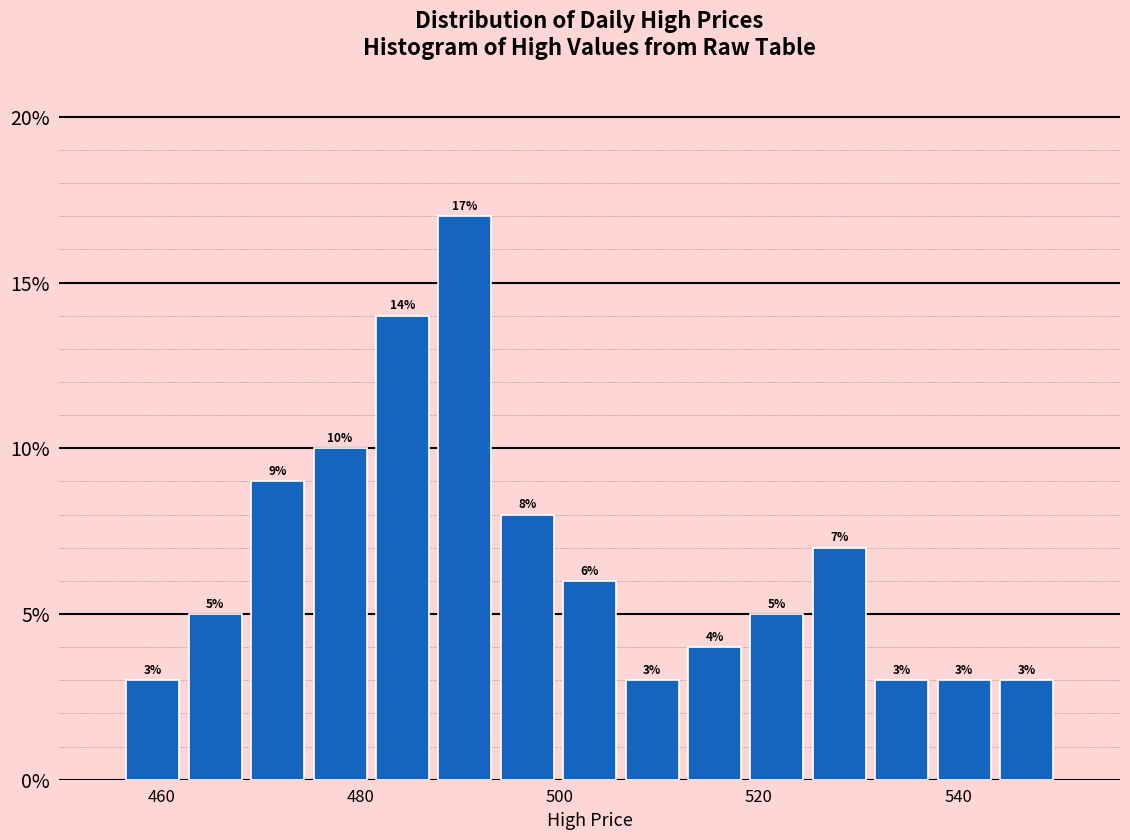

Read against the x-axis, roughly where is the centre of the tallest bar?

490